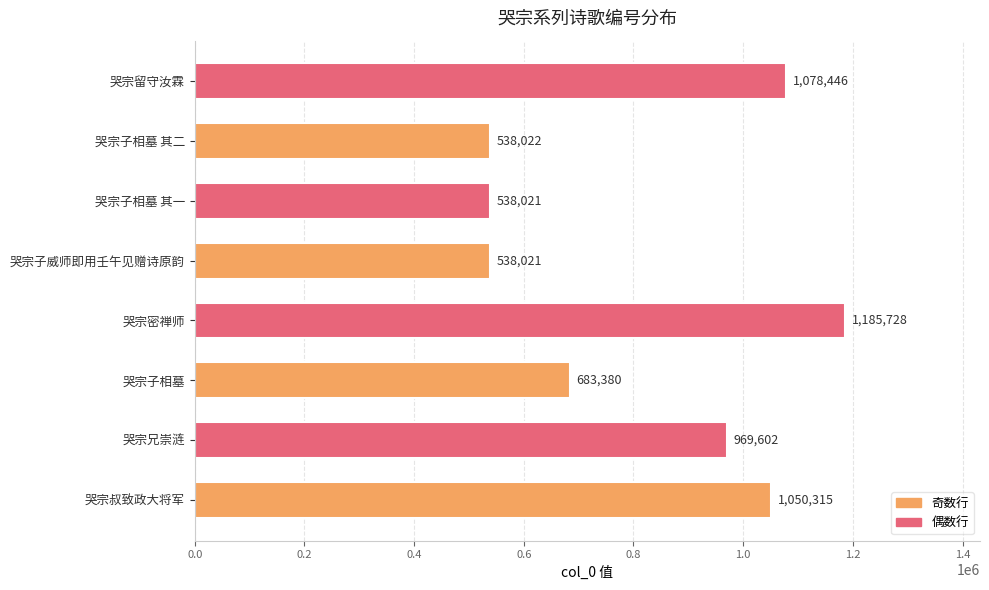

What value does the data have at 哭宗密禅师, to the nearest 50?

1185750